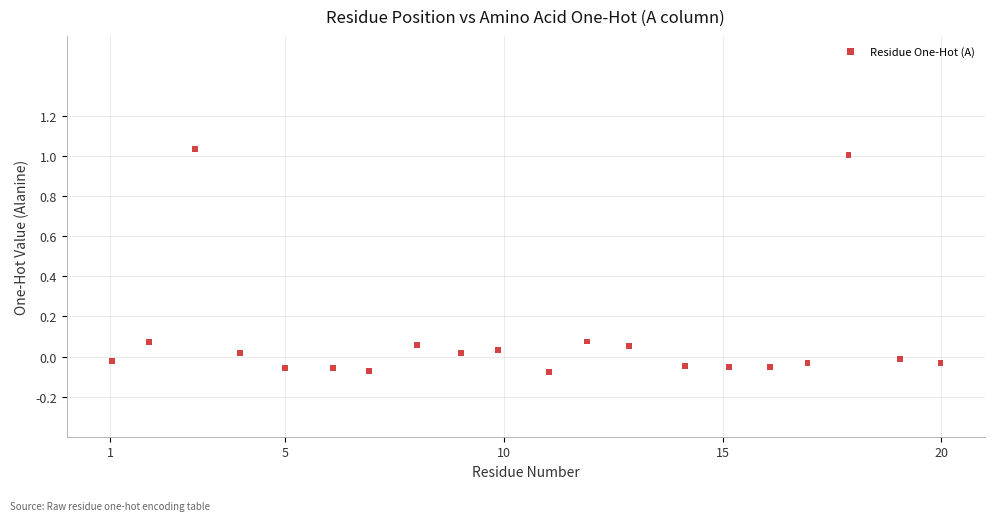

What is the range of X values (max minus min)?

18.9